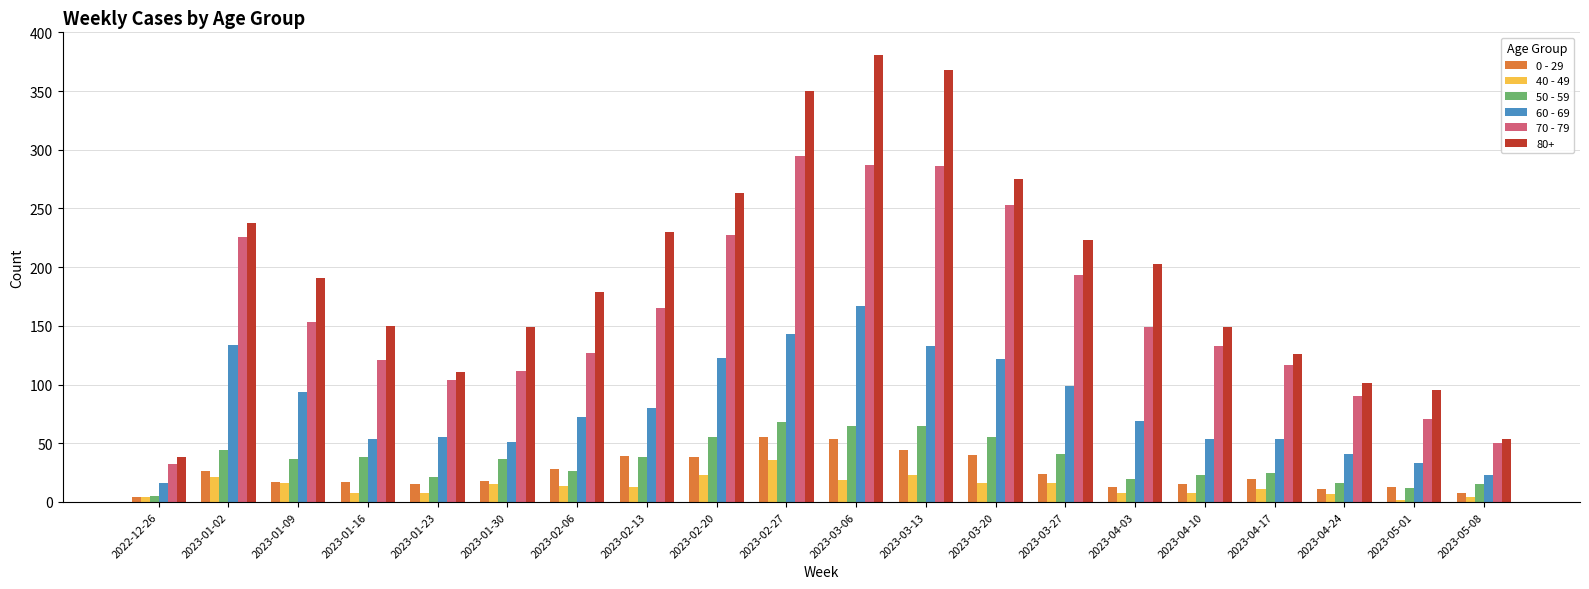

True or false: 0 - 29 has a value of 44 at 2023-03-13.

True